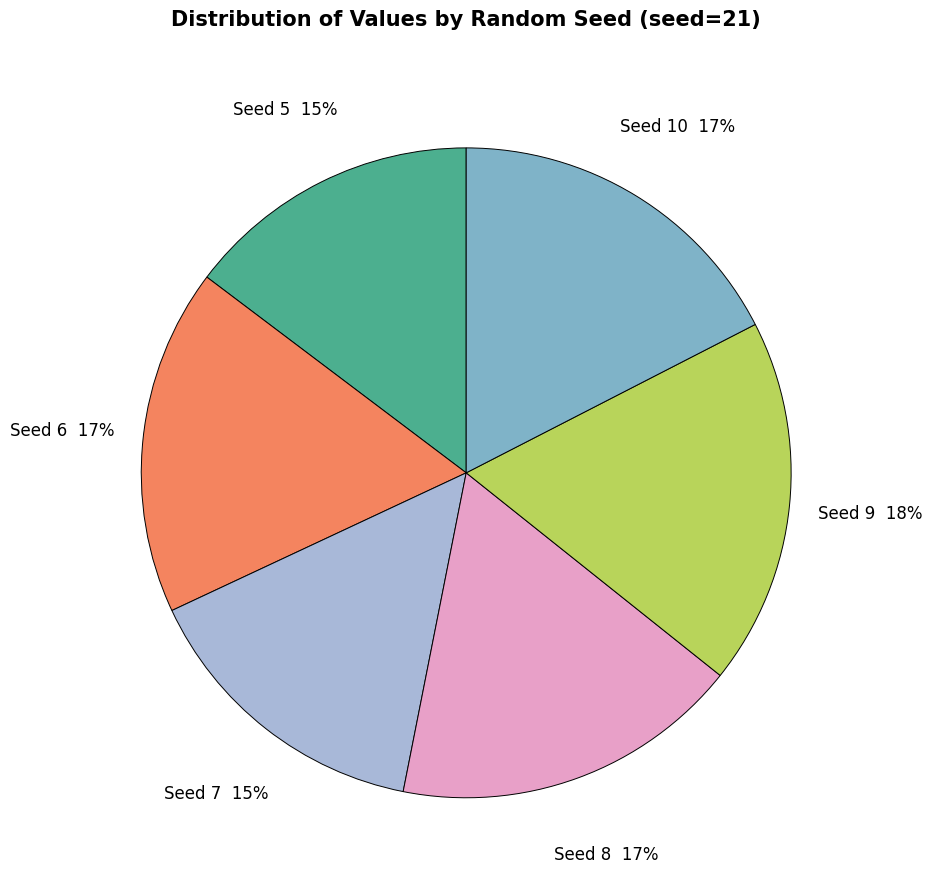

To the nearest percent, what is the average slice percentage?

17%